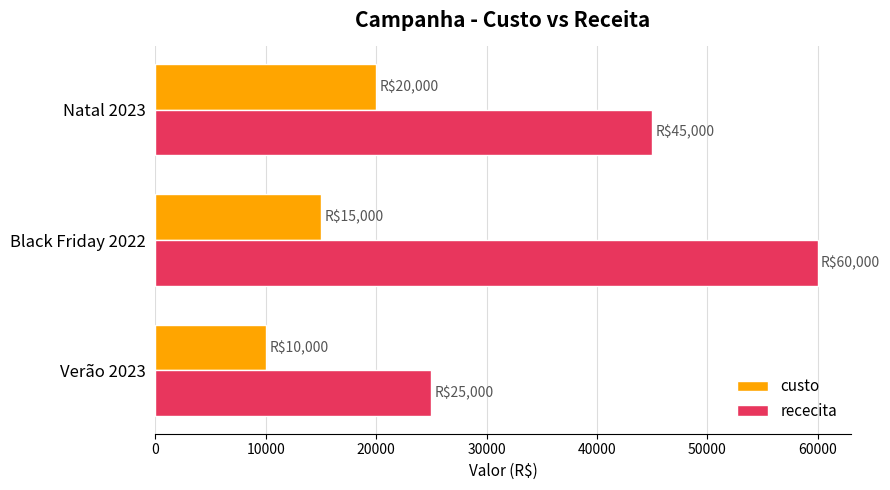

How many data points in rececita are less than 45000?

1